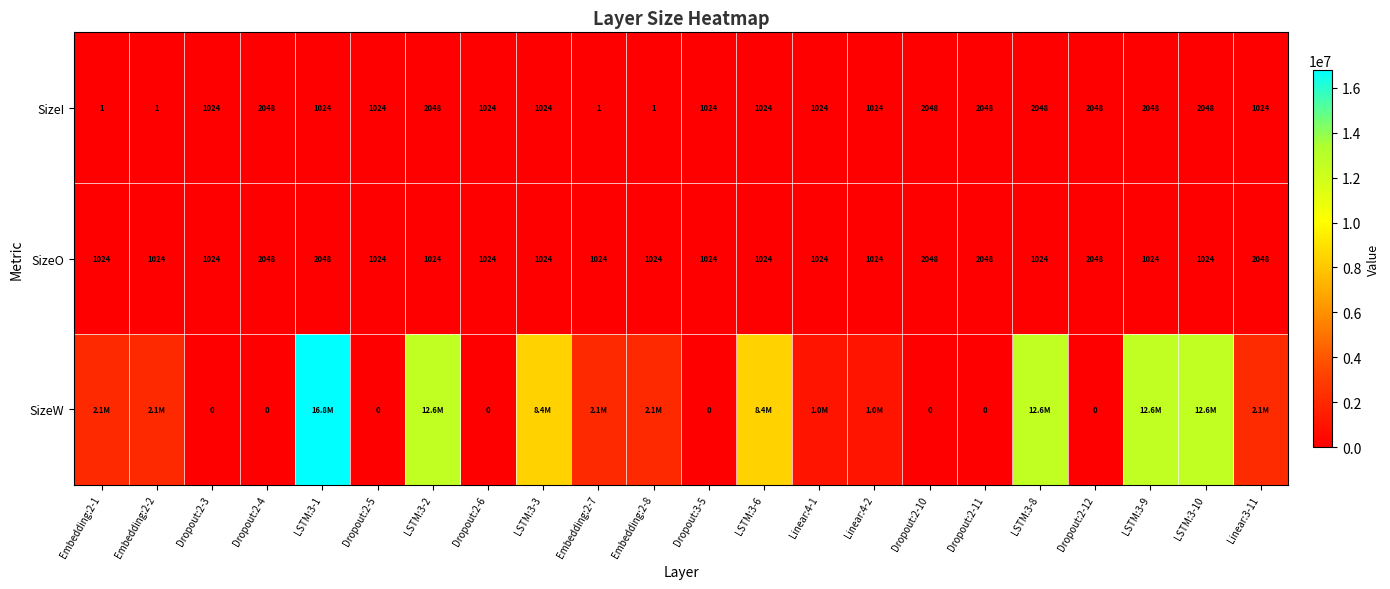

Between Embedding:2-7 and Dropout:3-5, which is larger?

Dropout:3-5